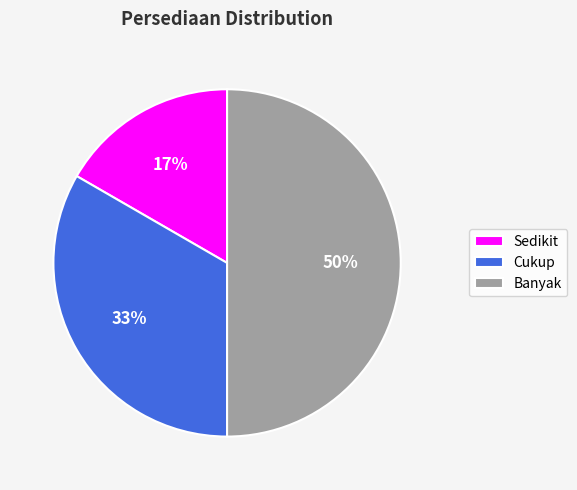

Combined, do Sedikit and Banyak account for over 50%?

Yes